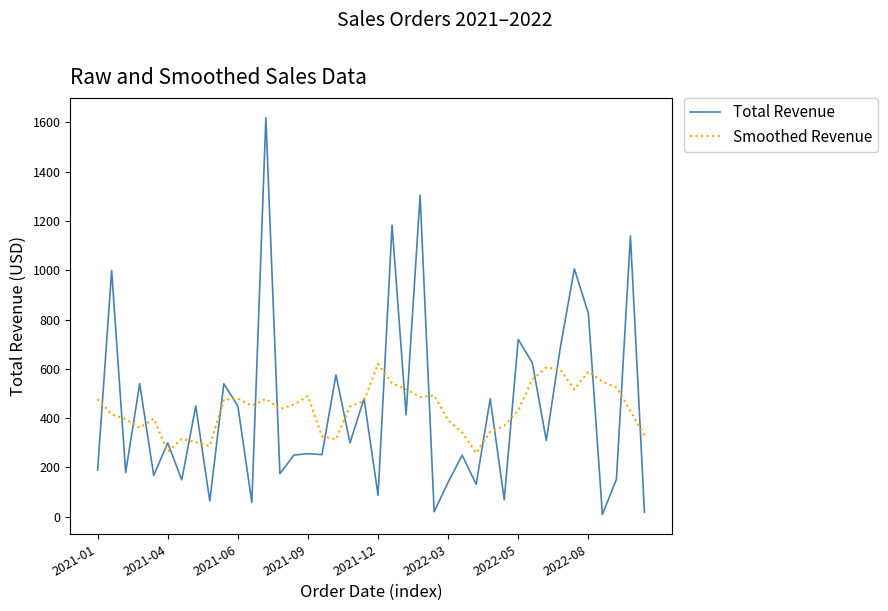

What is the difference between the second highest and second lowest values in the Total Revenue series?

1286.9